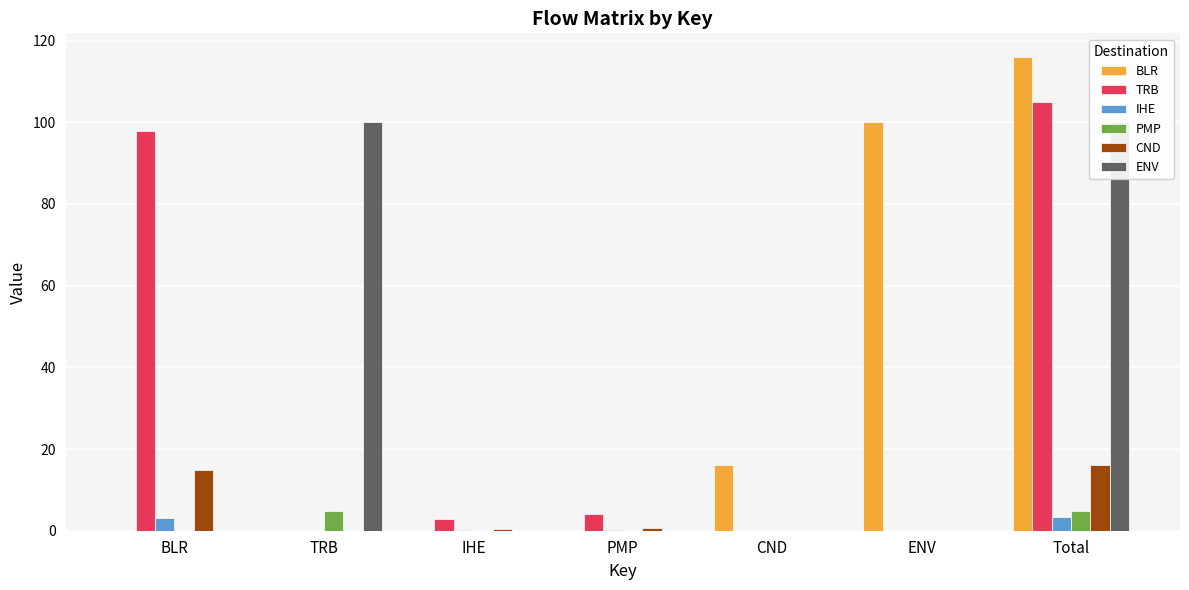

Reading left to right, transcribe all the data shown in this chart.

BLR: 0.0	0.0	0.0	0.0	16.0	100.0	116.0
TRB: 97.9	0.0	2.8	4.1	0.0	0.0	104.9
IHE: 3.1	0.0	0.1	0.1	0.0	0.0	3.4
PMP: 0.0	4.9	0.0	0.0	0.0	0.0	4.9
CND: 14.9	0.0	0.4	0.6	0.0	0.0	16.0
ENV: 0.0	100.0	0.0	0.0	0.0	0.0	100.0